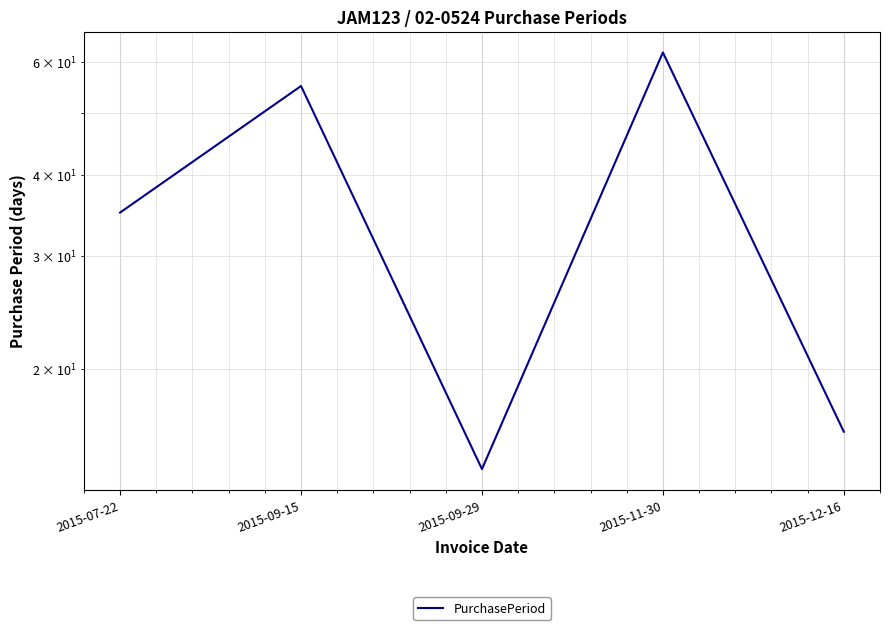

How many lines are shown in the chart?

1